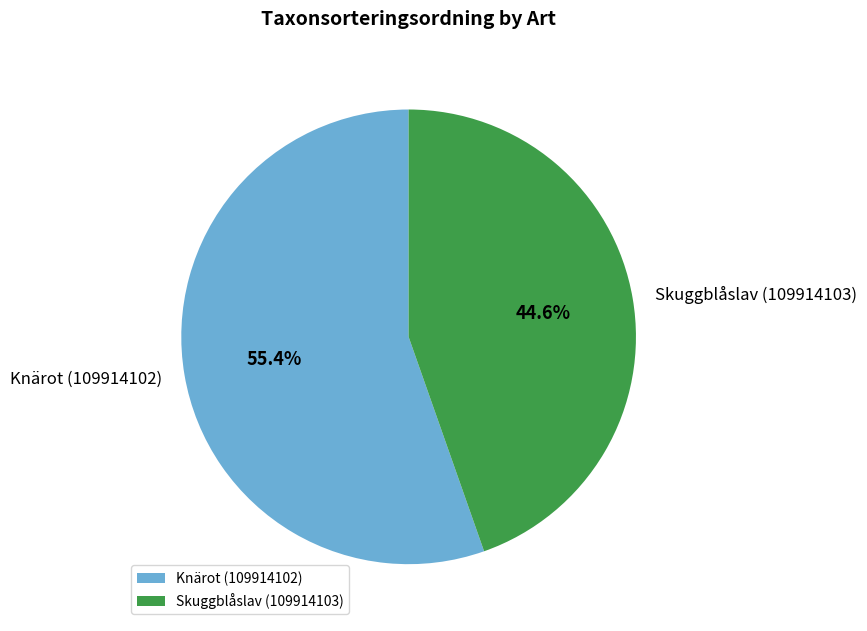

Rank the categories by value from lowest to highest.

Skuggblåslav (109914103), Knärot (109914102)